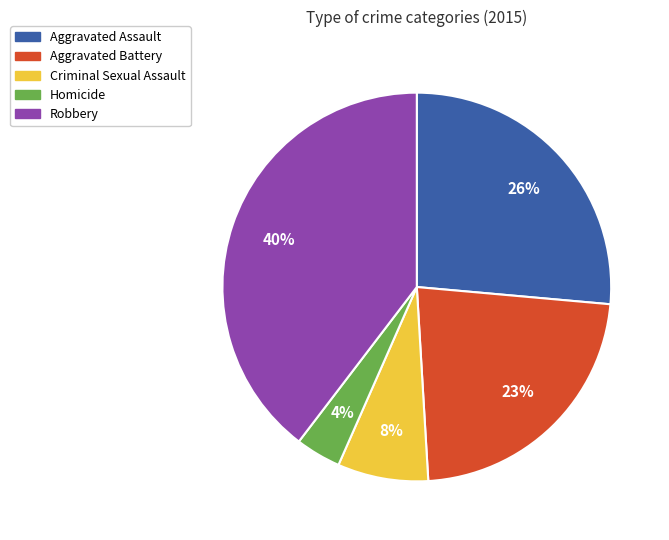

Between Homicide and Aggravated Battery, which is larger?

Aggravated Battery